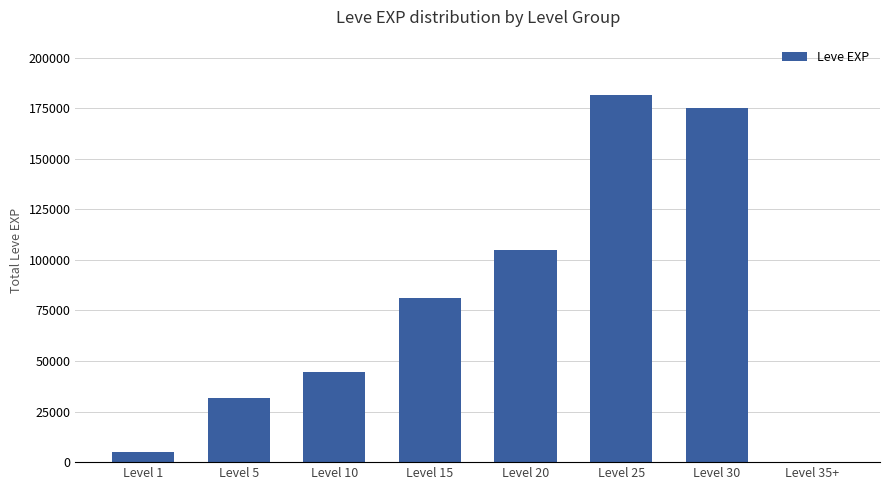

Reading left to right, list all the values displayed in this chart.

5120	31570	44470	81060	104920	181620	174920	0